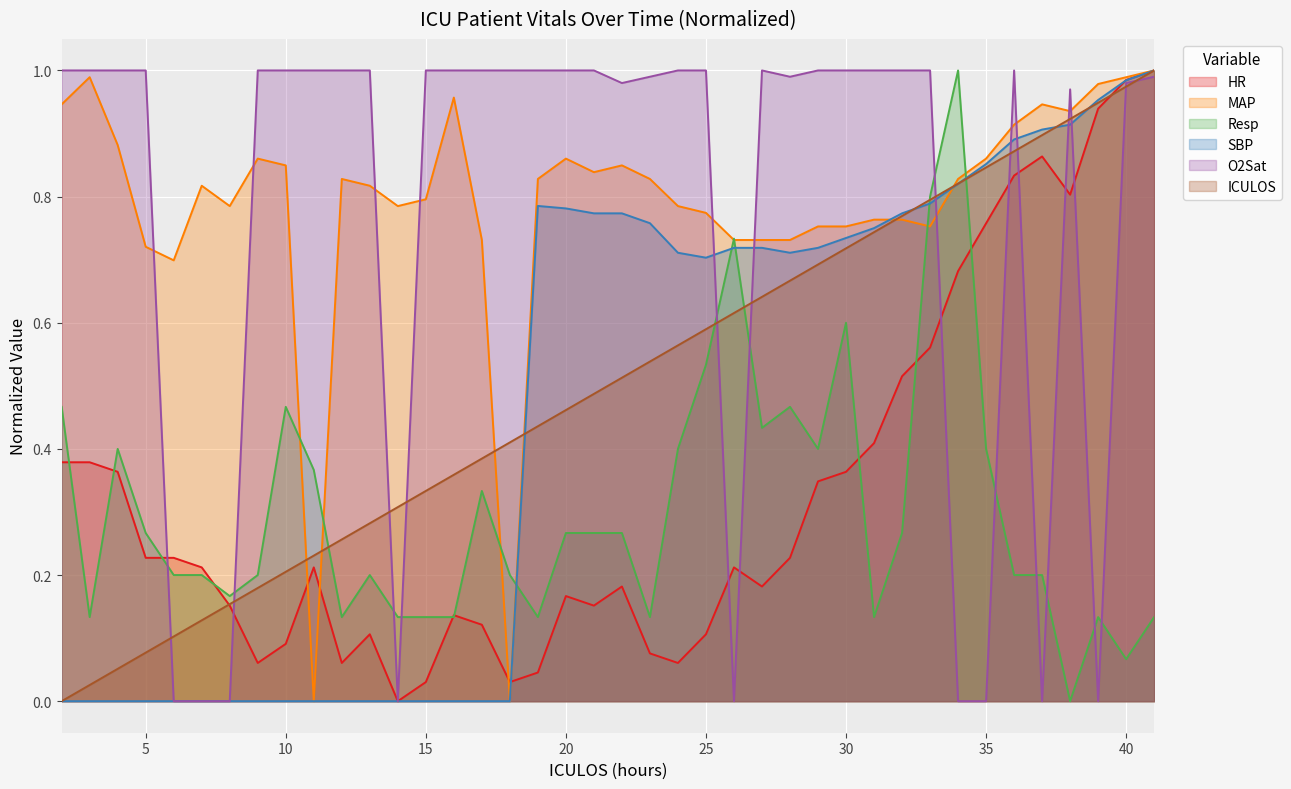

Is the value of O2Sat at 33 greater than the value of SBP at 30?

Yes